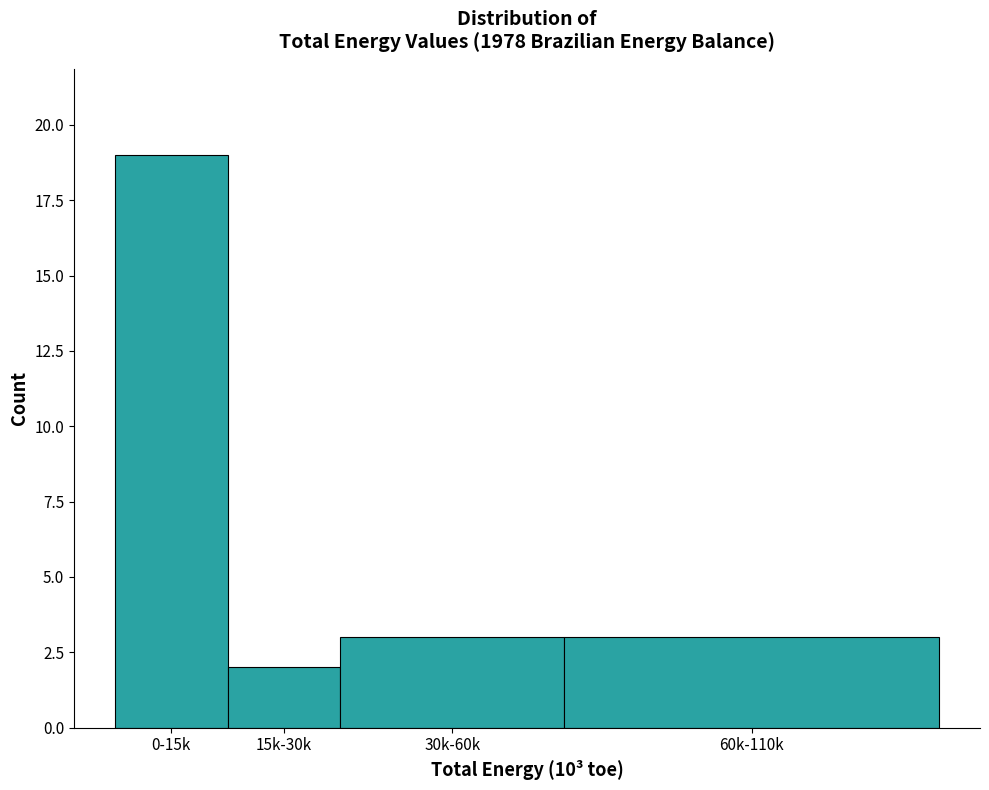

Reading left to right, extract all data points from this chart.

19	2	3	3